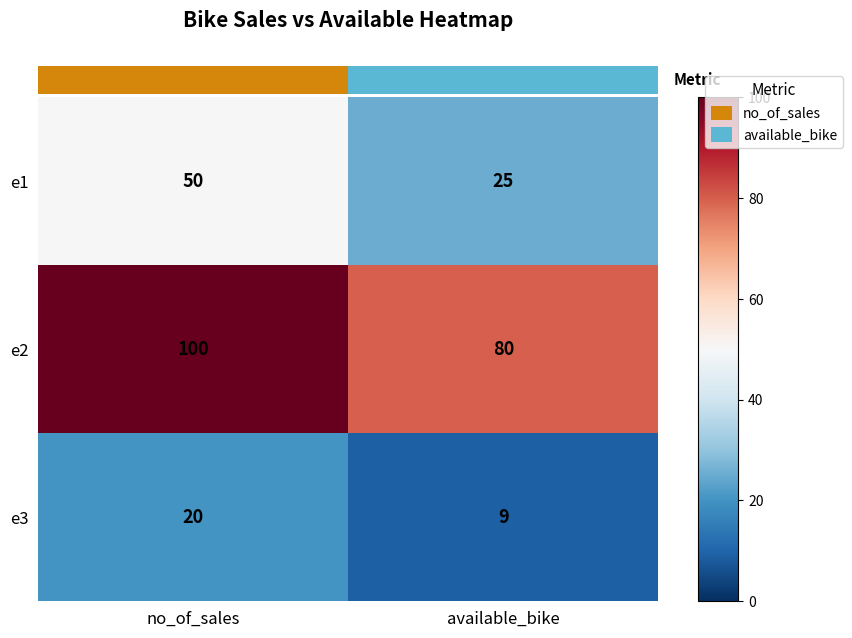

The e1 series shows 17 at available_bike. True or false?

False